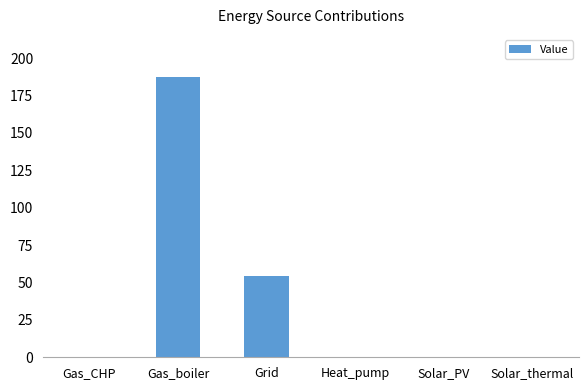

What is the average value?

40.3